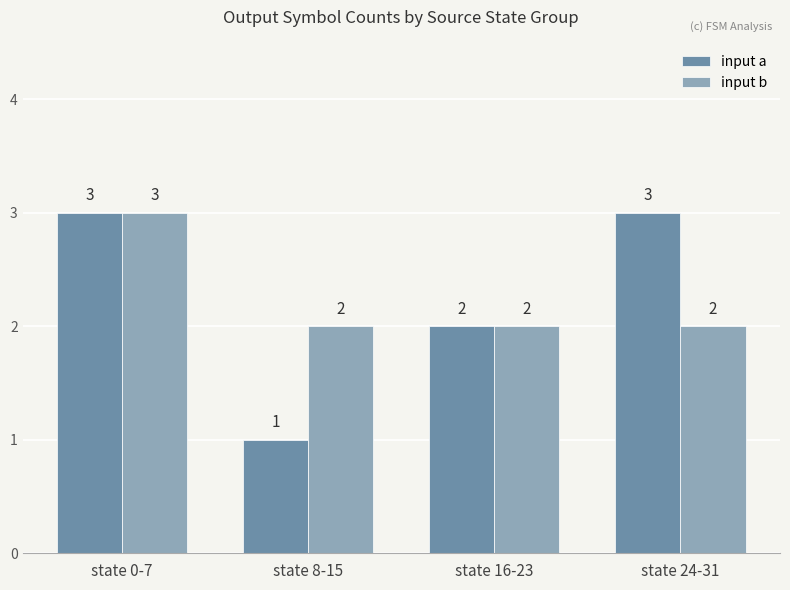

Reading right to left, transcribe all the data shown in this chart.

input a: 3	2	1	3
input b: 2	2	2	3